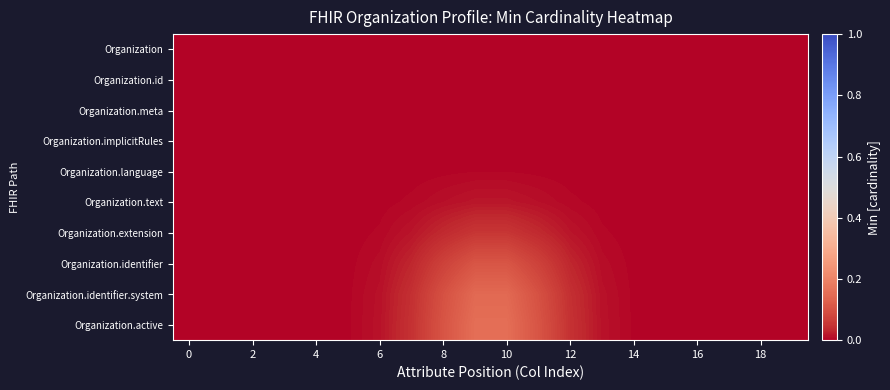

Which series has the widest spread of values?

Organization.active